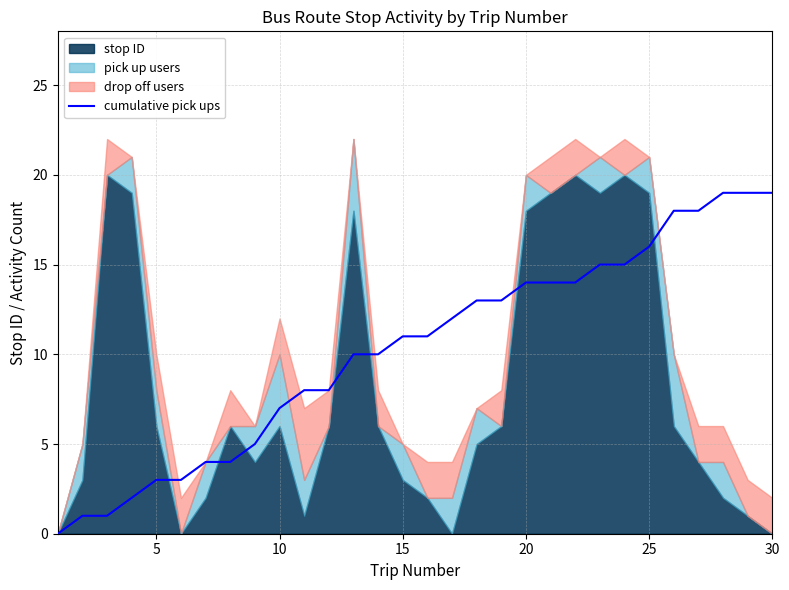

What is the highest value of the cumulative pick ups series?

19